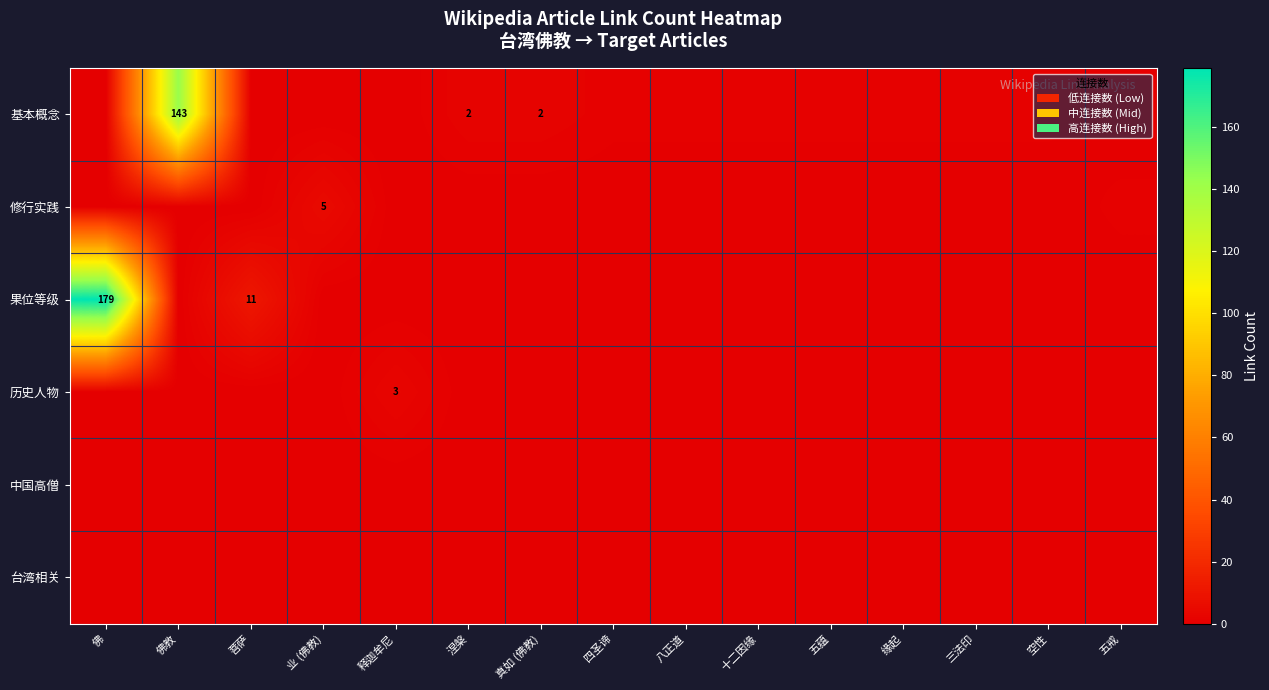

Which has a higher value, 业 (佛教) or 涅槃?

涅槃